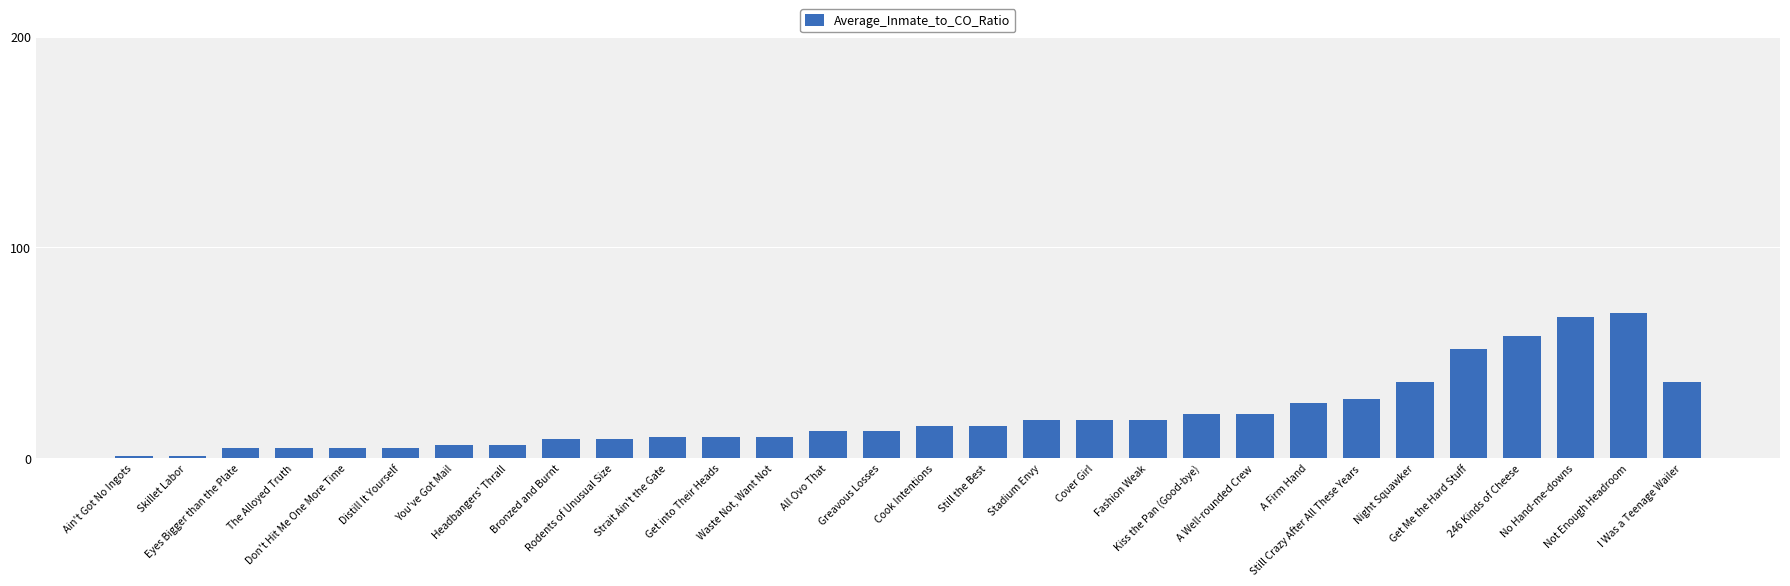

Which has a higher value, A Firm Hand or Headbangers' Thrall?

A Firm Hand